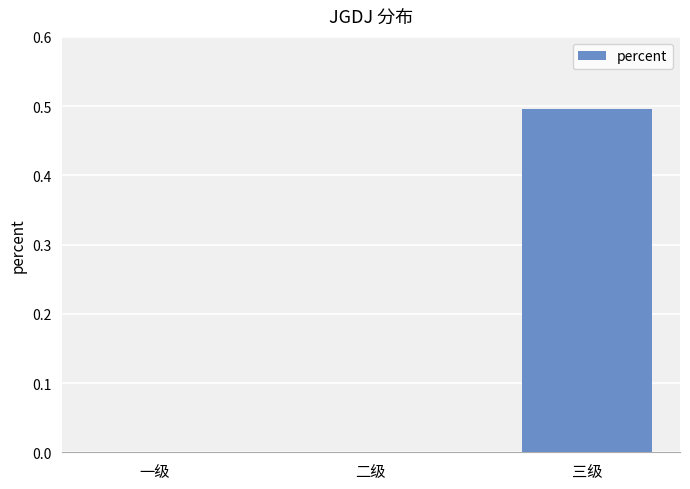

Which category has the highest value across all series?

三级